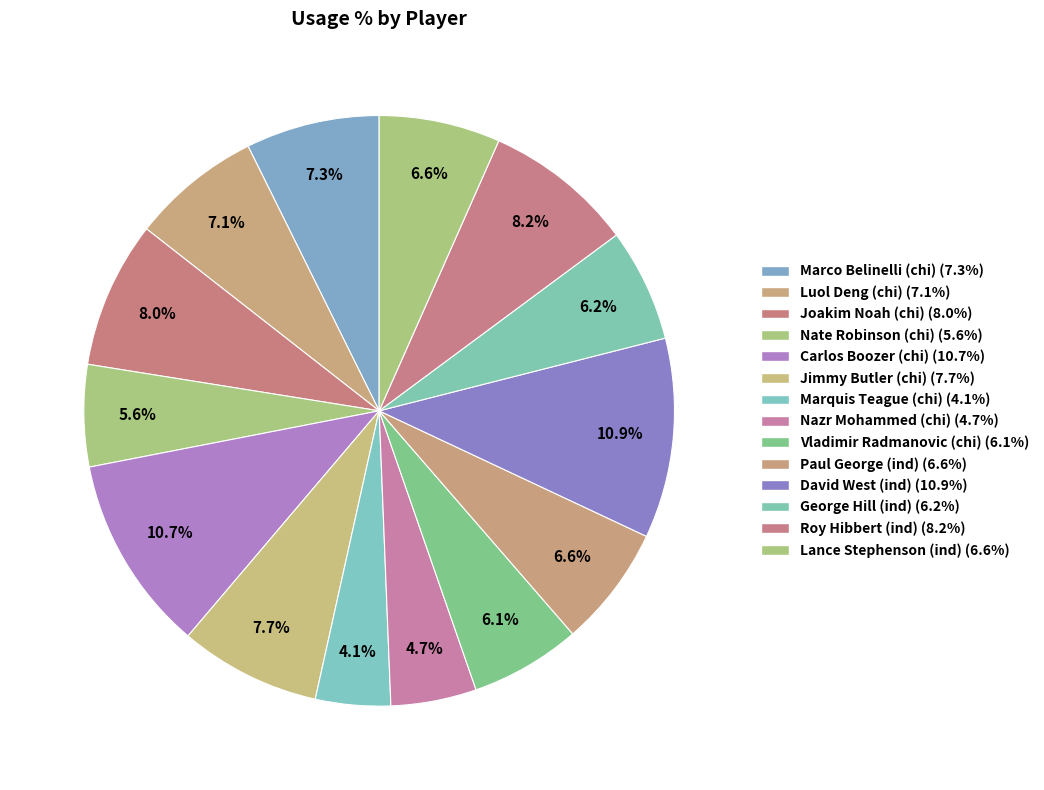

How many slices are in this pie chart?

14